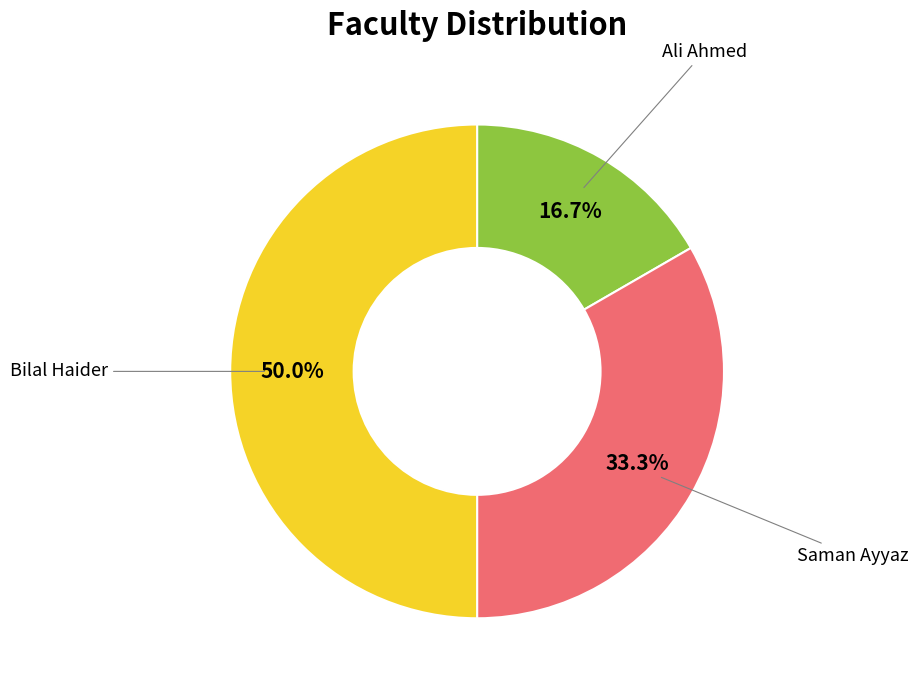

To the nearest percent, what is the average slice percentage?

33%